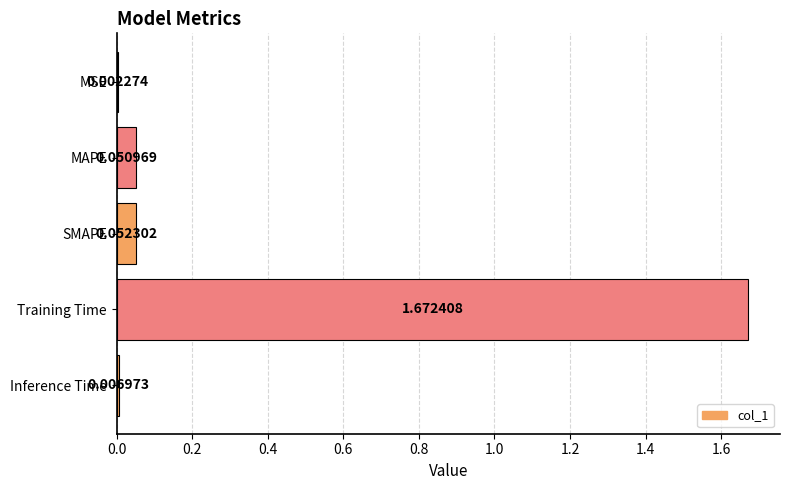

What is the sum of all values?

1.8